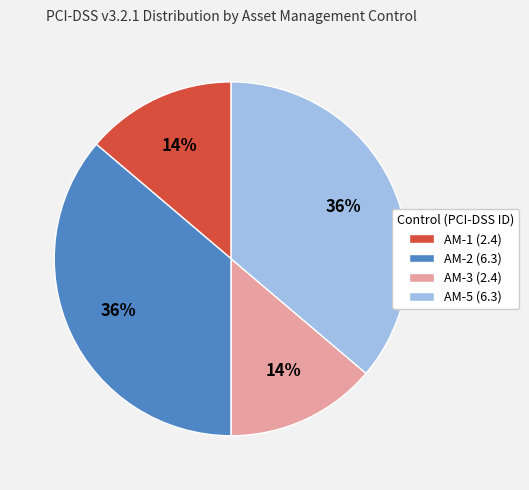

Does AM-1 (2.4) account for over 50% of the chart?

No